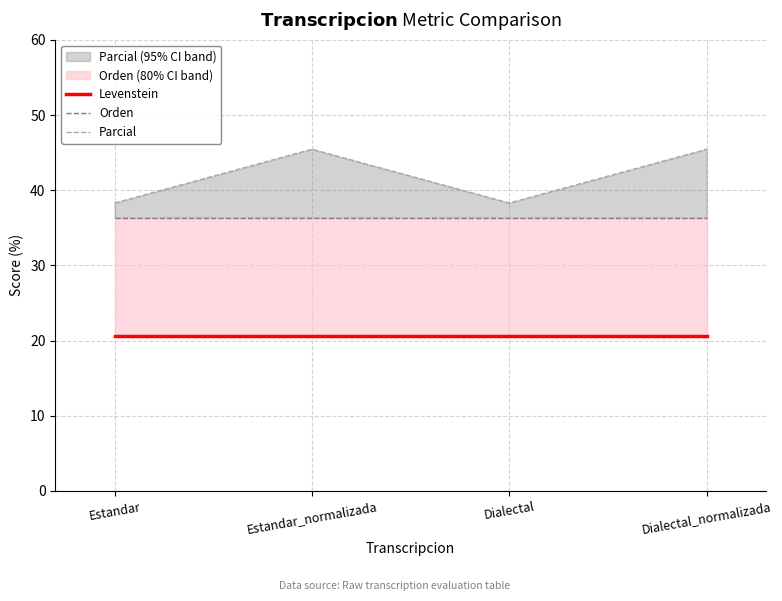

What is the maximum value shown in the chart?

45.5